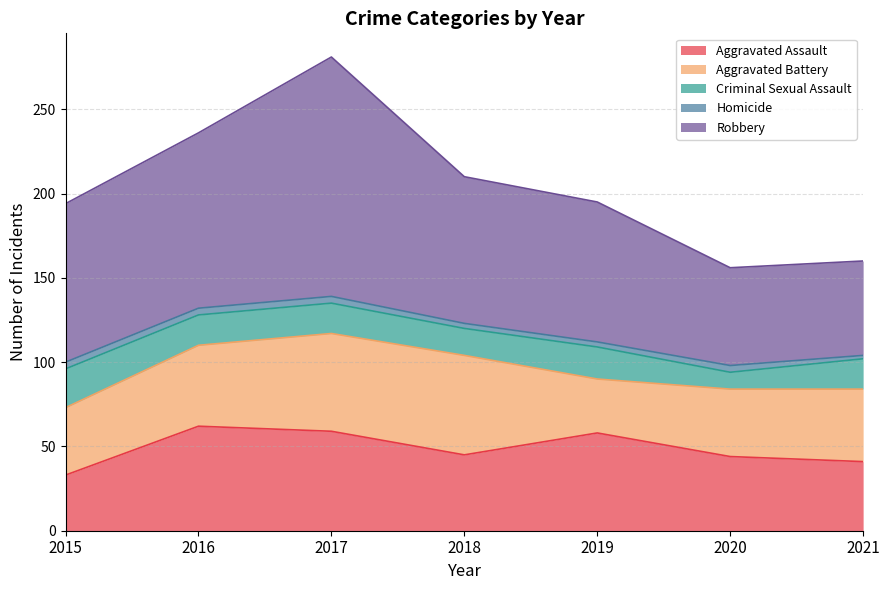

Rank the series at 2016 from highest to lowest value.

Robbery, Aggravated Assault, Aggravated Battery, Criminal Sexual Assault, Homicide